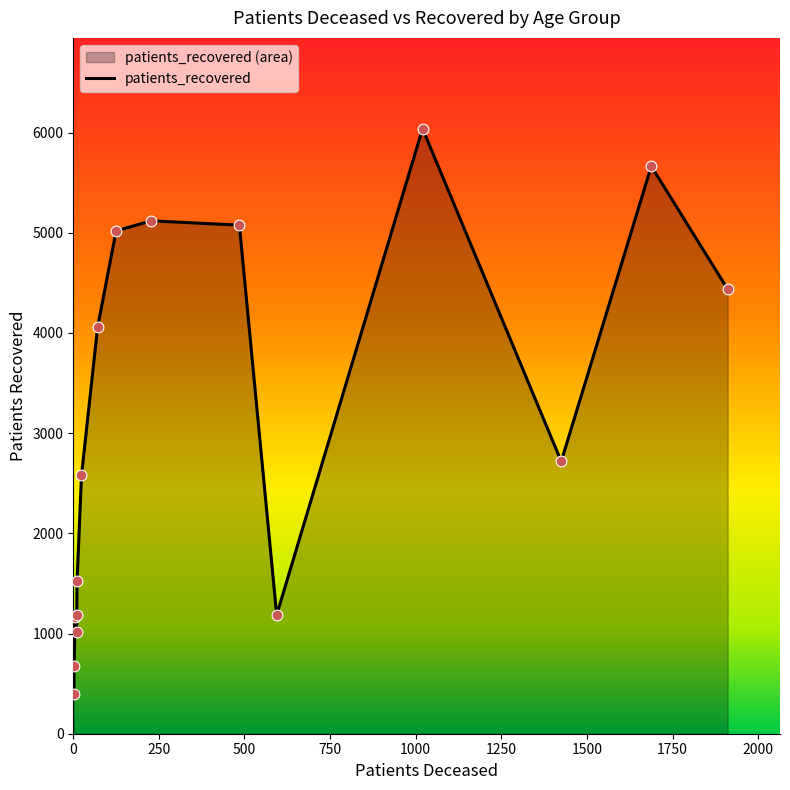

Which series has the largest total across all categories?

patients_recovered